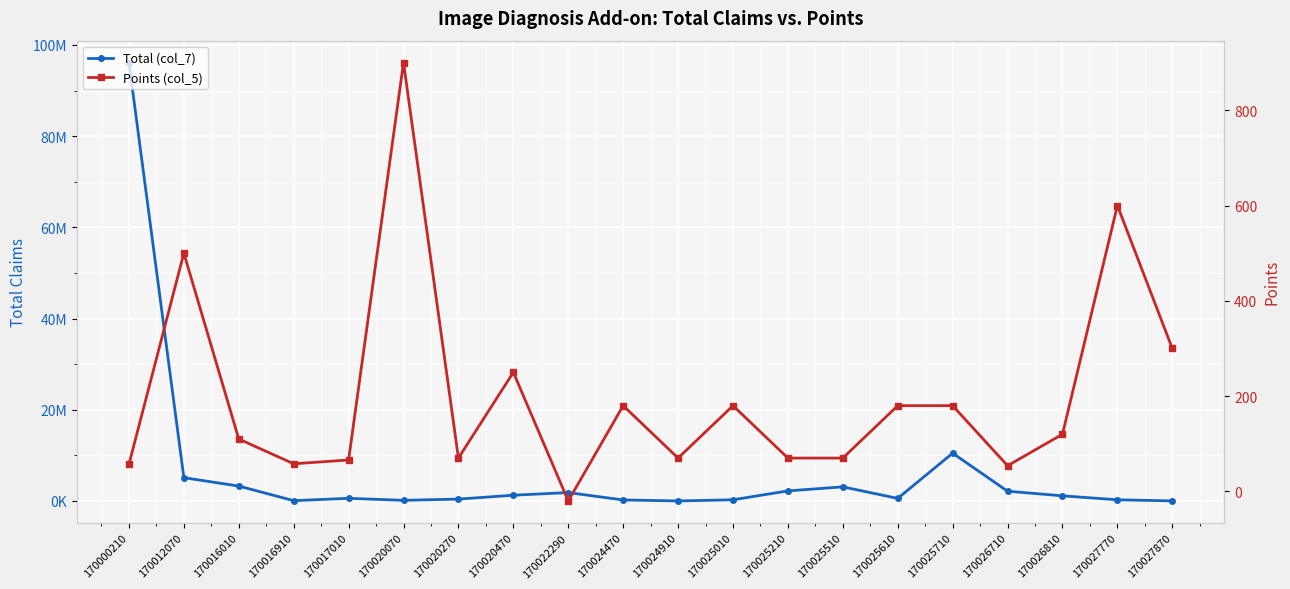

What are all the series names shown in the legend?

Total (col_7), Points (col_5)